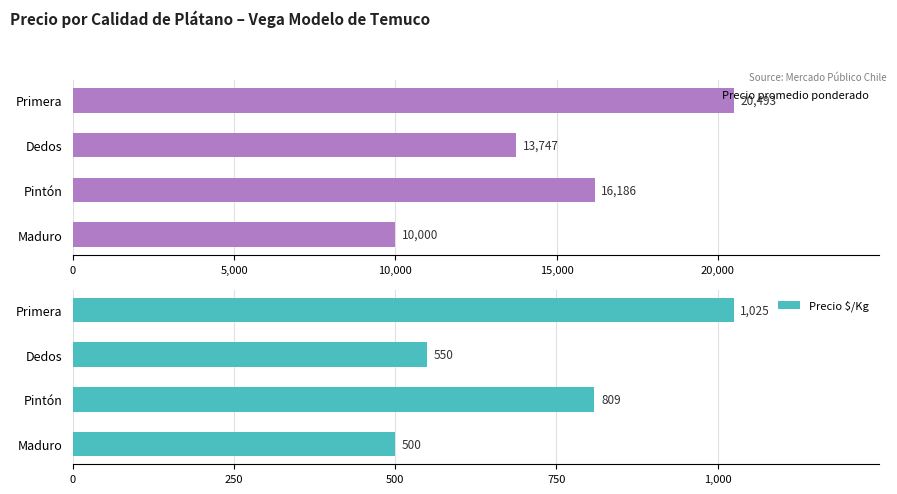

Does the chart contain stacked bars?

No